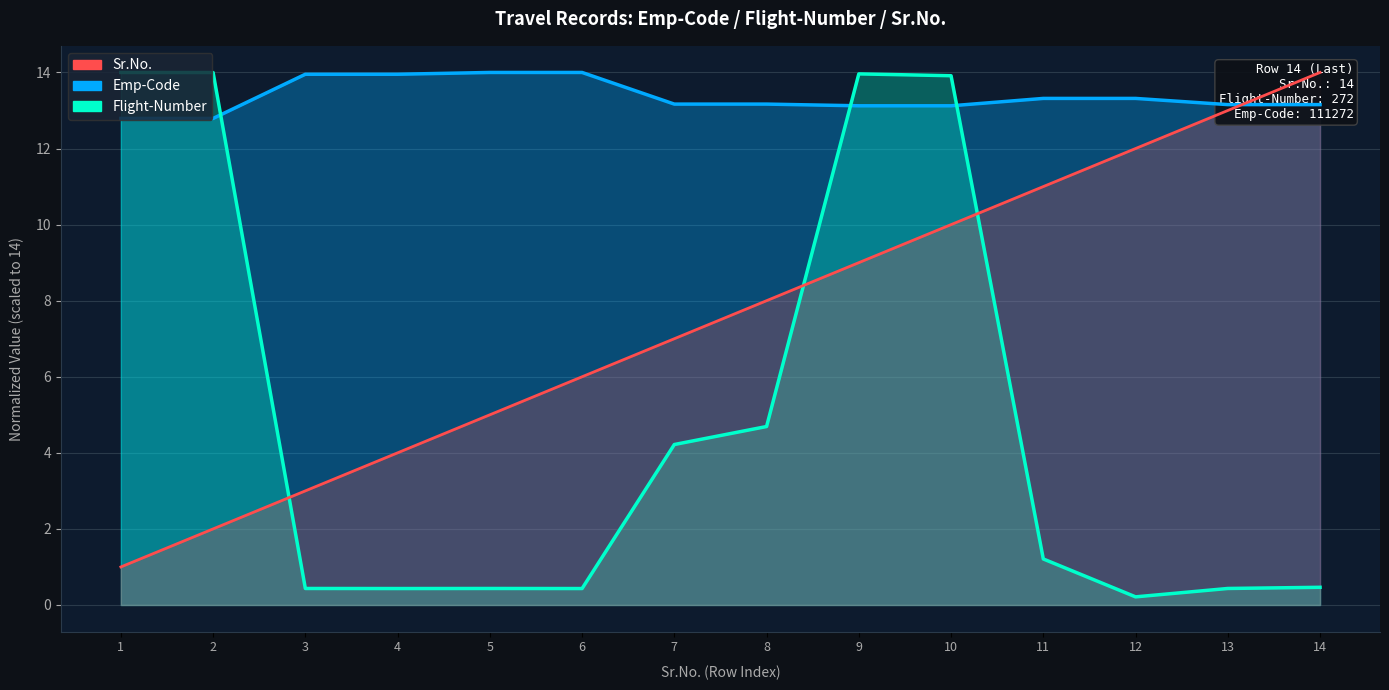

Reading left to right, list all the values displayed in this chart.

Emp-Code: 12.8	12.8	14.0	14.0	14.0	14.0	13.2	13.2	13.1	13.1	13.3	13.3	13.2	13.2
Flight-Number: 14.0	14.0	0.4	0.4	0.4	0.4	4.2	4.7	14.0	13.9	1.2	0.2	0.4	0.5
Sr.No.: 1.0	2.0	3.0	4.0	5.0	6.0	7.0	8.0	9.0	10.0	11.0	12.0	13.0	14.0